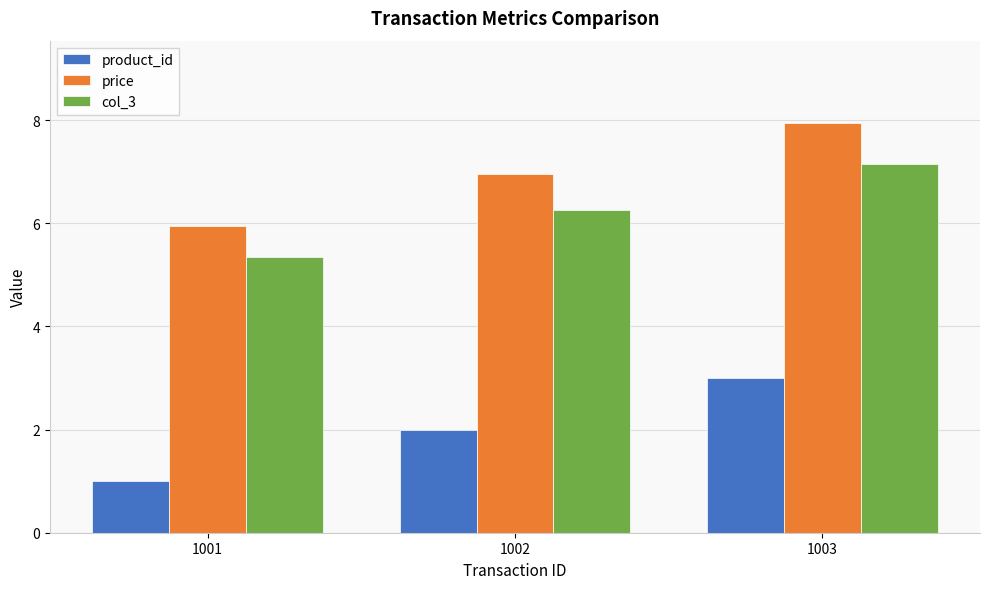

Which series has the largest total across all categories?

price